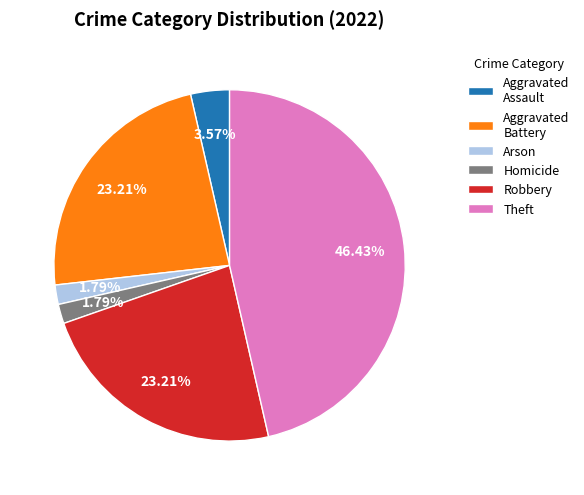

To the nearest percent, what portion does Robbery represent?

23%